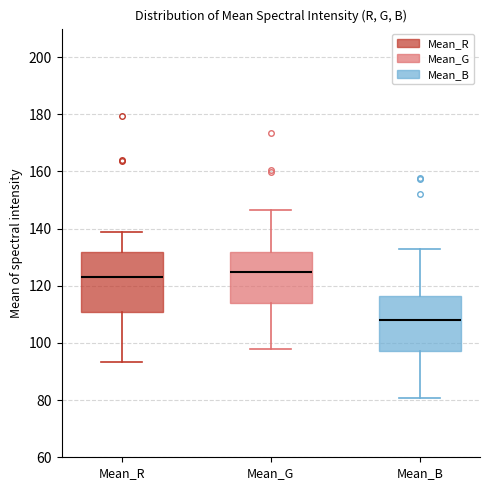

Reading left to right, read every box against the y-axis: the position of its median line, the range the box covers, and the ends of its whiskers. The values are not printed on the chart, so give them approximately, as read against the axis.

Mean_R: median 122, box 110 to 132, whiskers 94 to 138
Mean_G: median 124, box 114 to 132, whiskers 98 to 146
Mean_B: median 108, box 98 to 116, whiskers 80 to 132